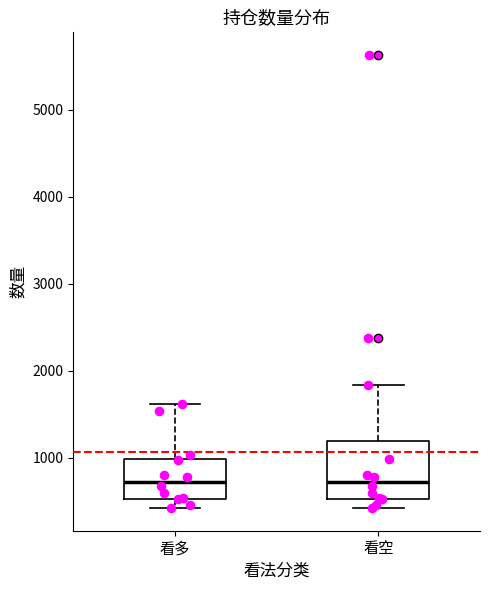

Where is the lower edge of the box for 看多 on the y-axis? The values are not printed on the chart, so give them approximately, as read against the axis.

500